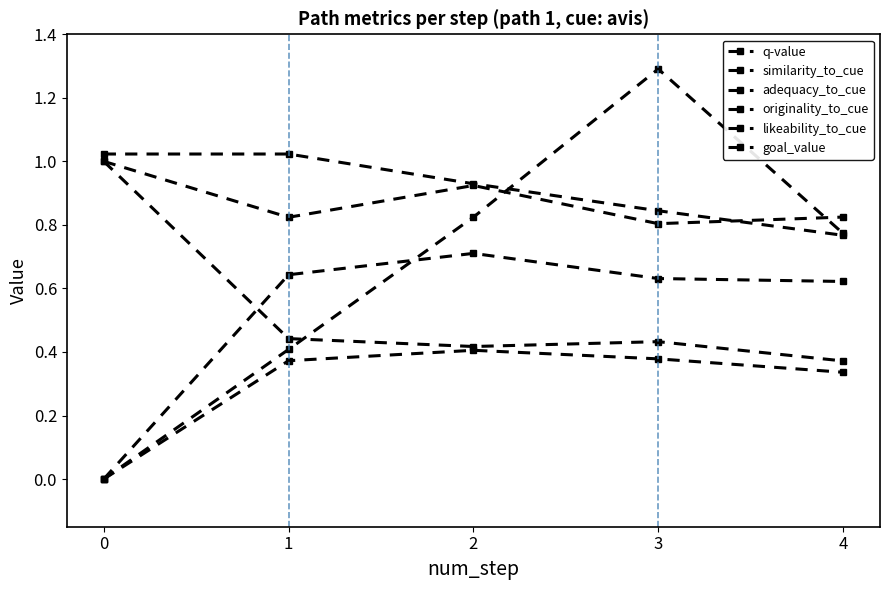

How many lines are shown in the chart?

6